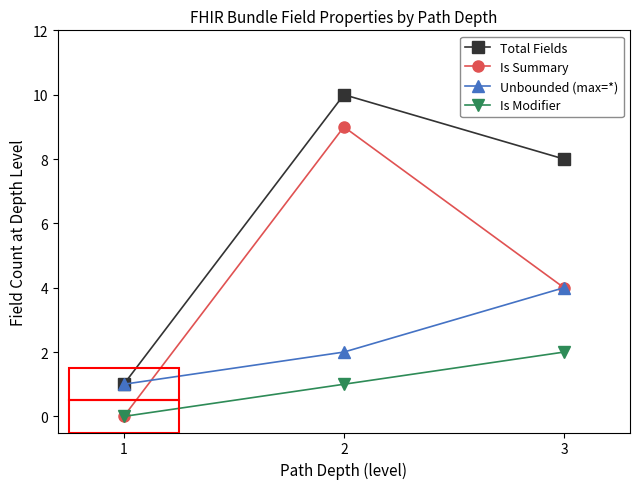

At which label does Is Modifier reach its peak?

3